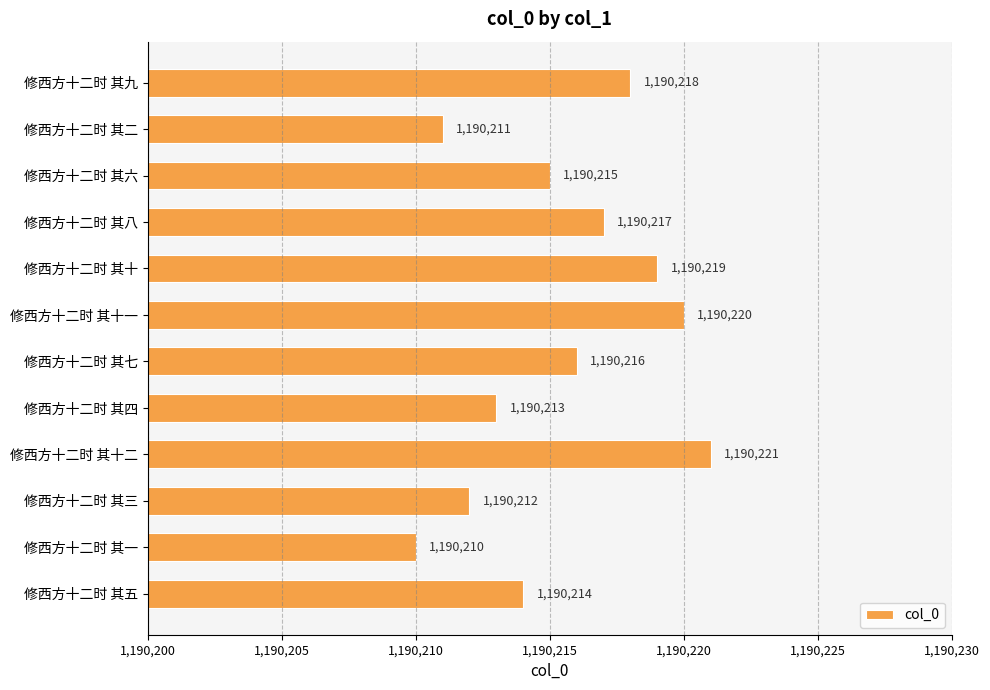

The chart shows a value of 1190213 at 修西方十二时 其四. True or false?

True